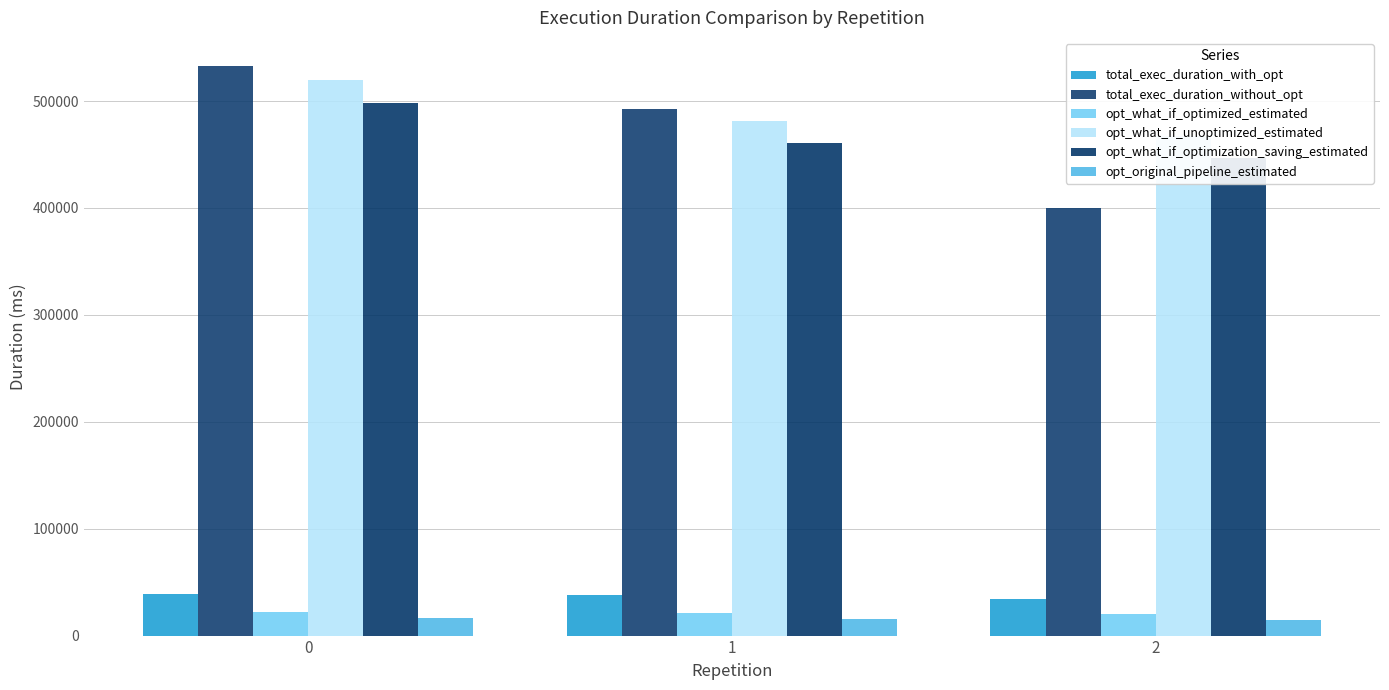

What is the highest value of the total_exec_duration_without_opt series?

532505.4